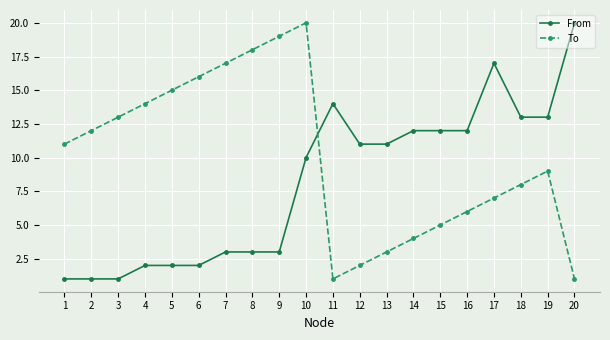

At 15, list the series in order from largest to smallest.

From, To